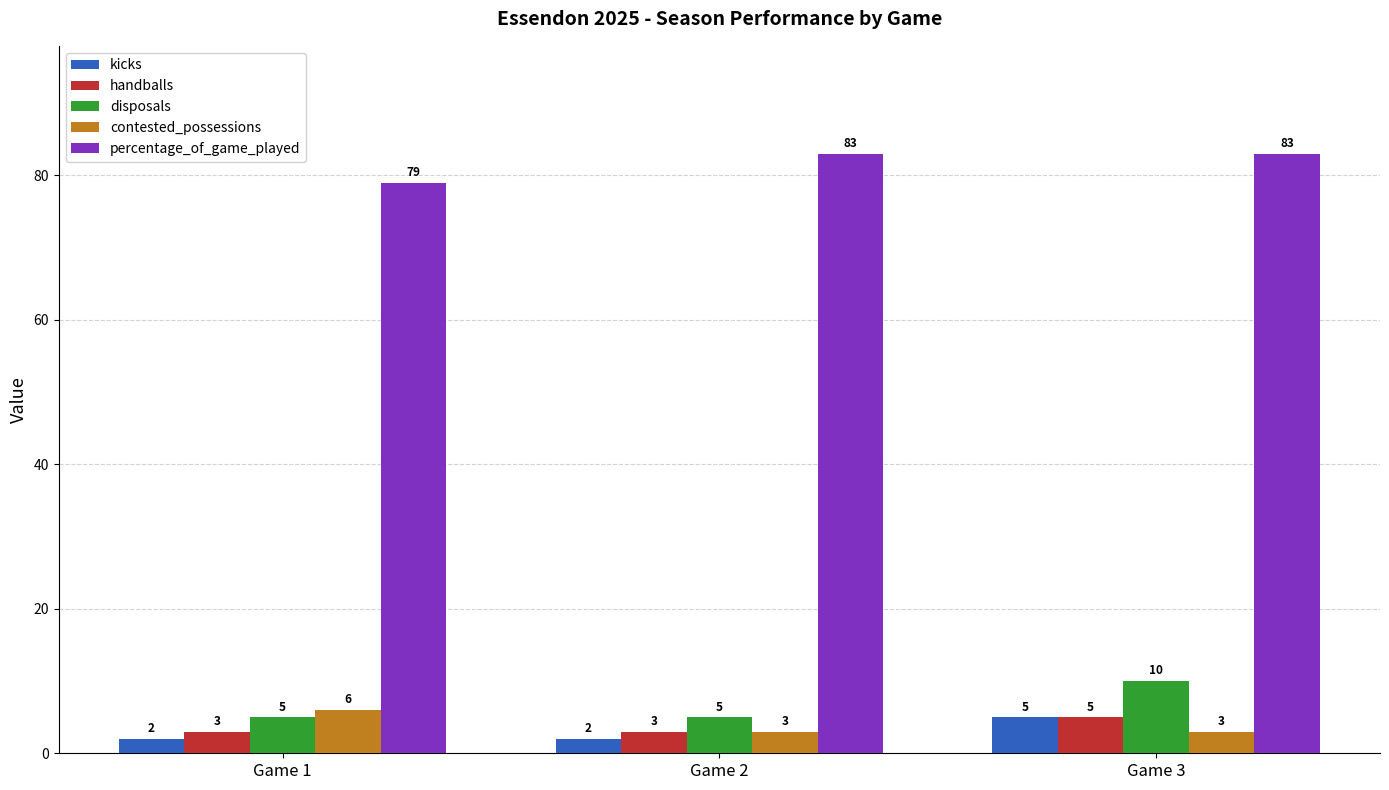

What is the difference between the maximum and second lowest values in the contested_possessions series?

3